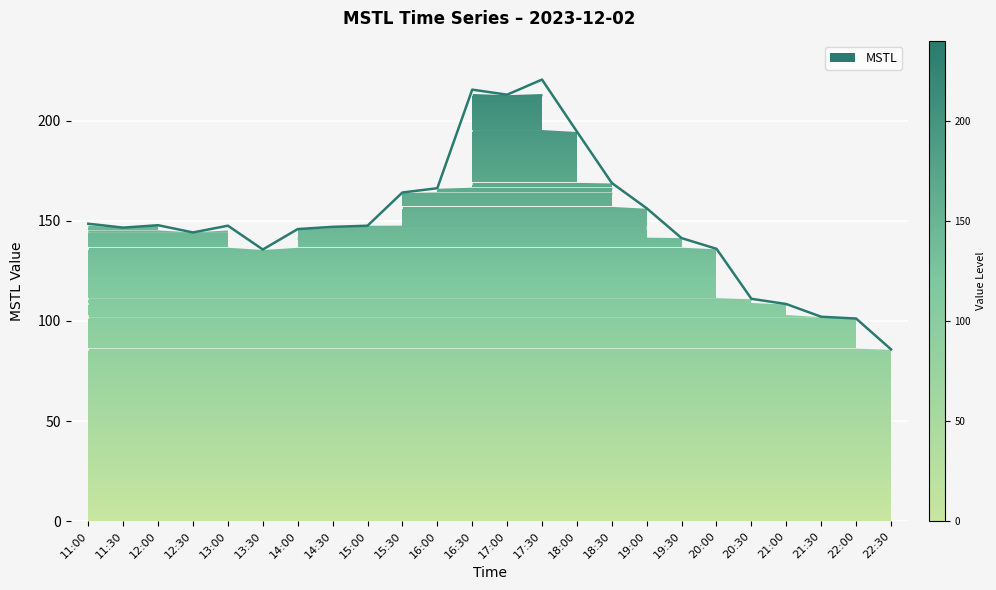

What position from the right is 12:00?

22